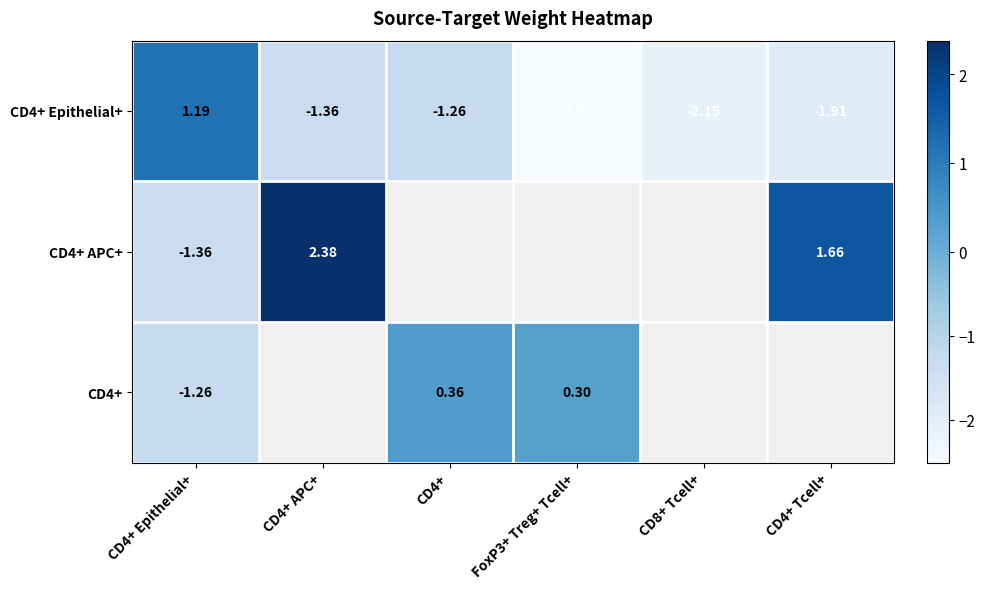

How many values in CD4+ Epithelial+ are above zero?

1